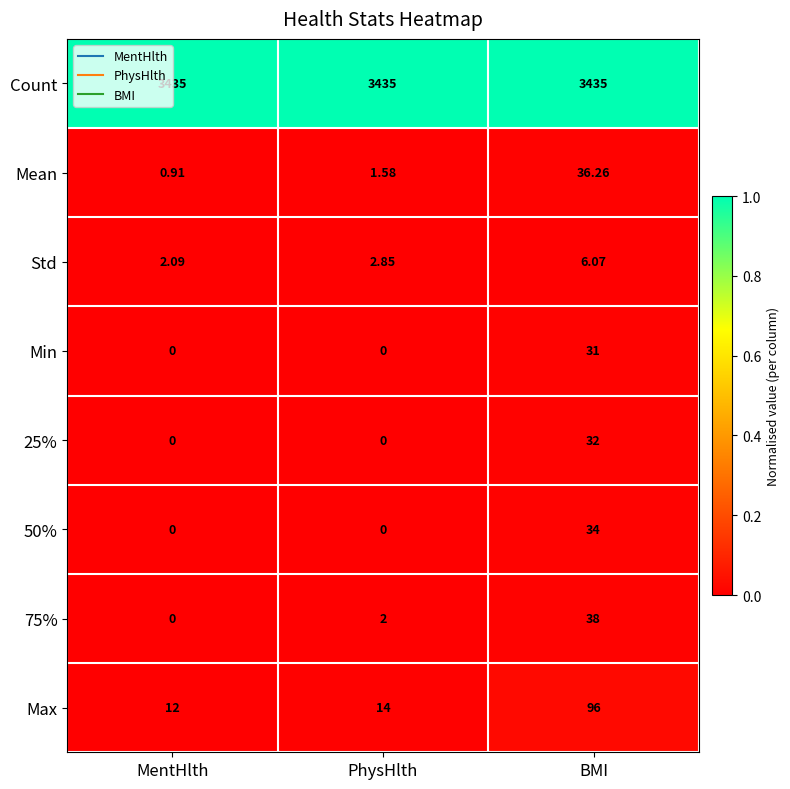

At how many categories does at least one series exceed 0?

3